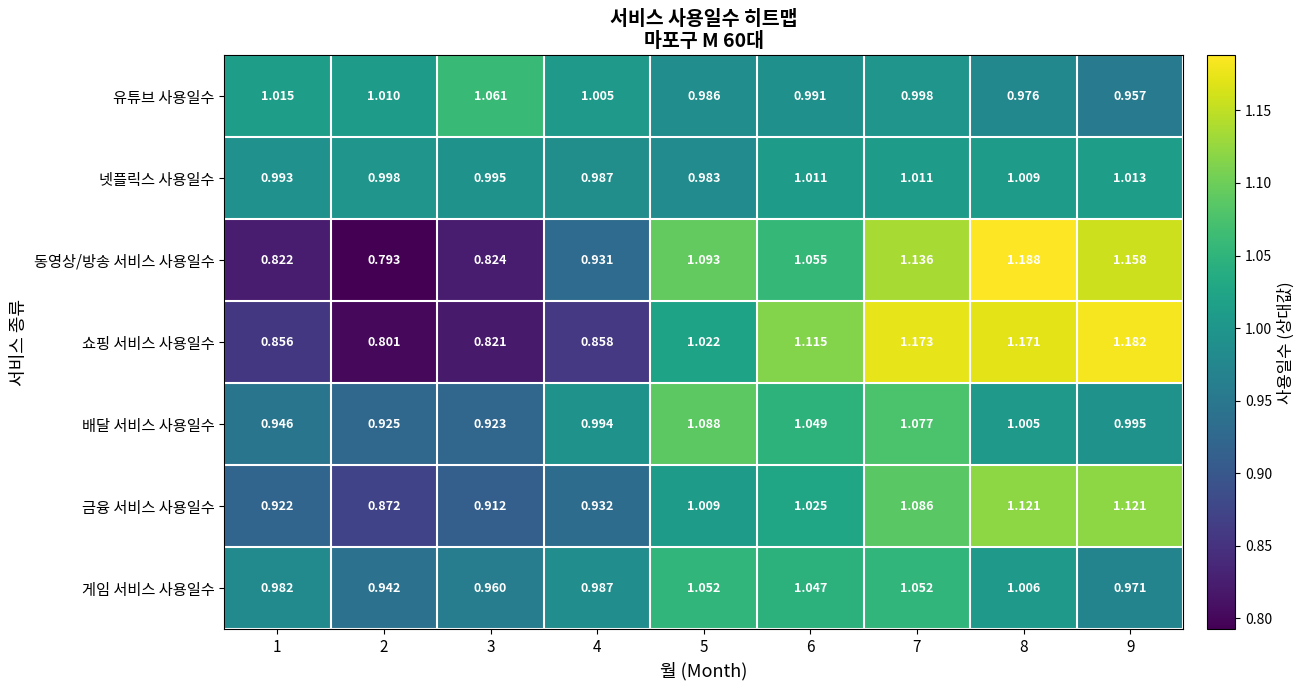

Which series has the largest total across all categories?

배달 서비스 사용일수